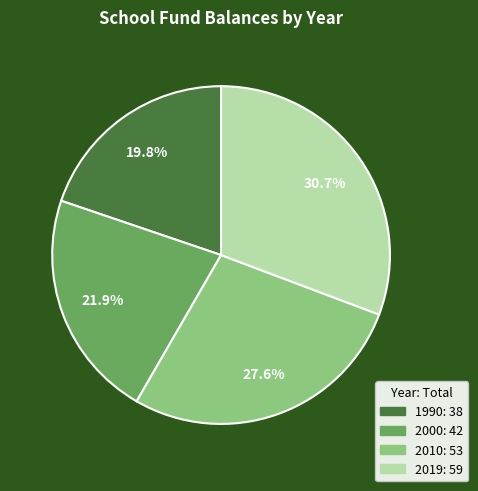

How many slices are in this pie chart?

4